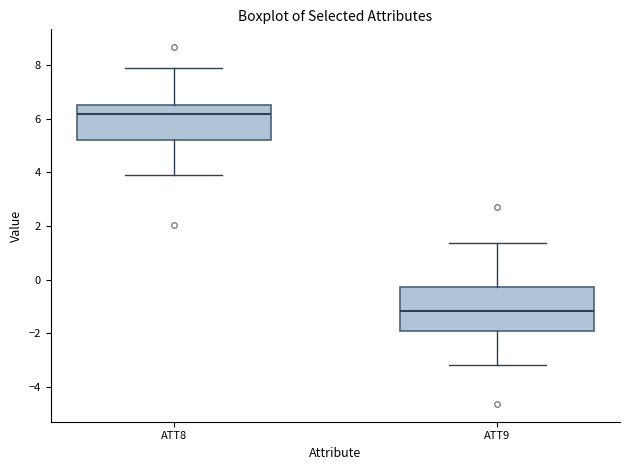

Reading left to right, read every box against the y-axis: the position of its median line, the range the box covers, and the ends of its whiskers. The values are not printed on the chart, so give them approximately, as read against the axis.

ATT8: median 6.2, box 5.2 to 6.6, whiskers 3.8 to 8.0
ATT9: median -1.2, box -2.0 to -0.2, whiskers -3.2 to 1.4